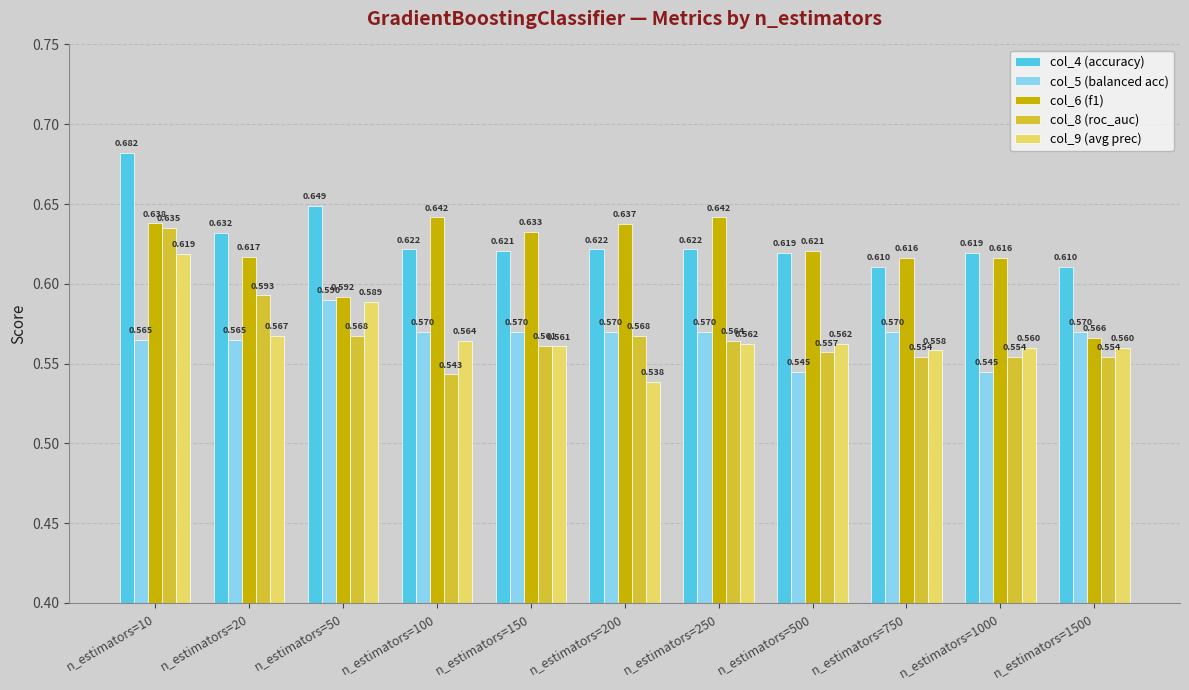

Count the number of data series in this chart.

5